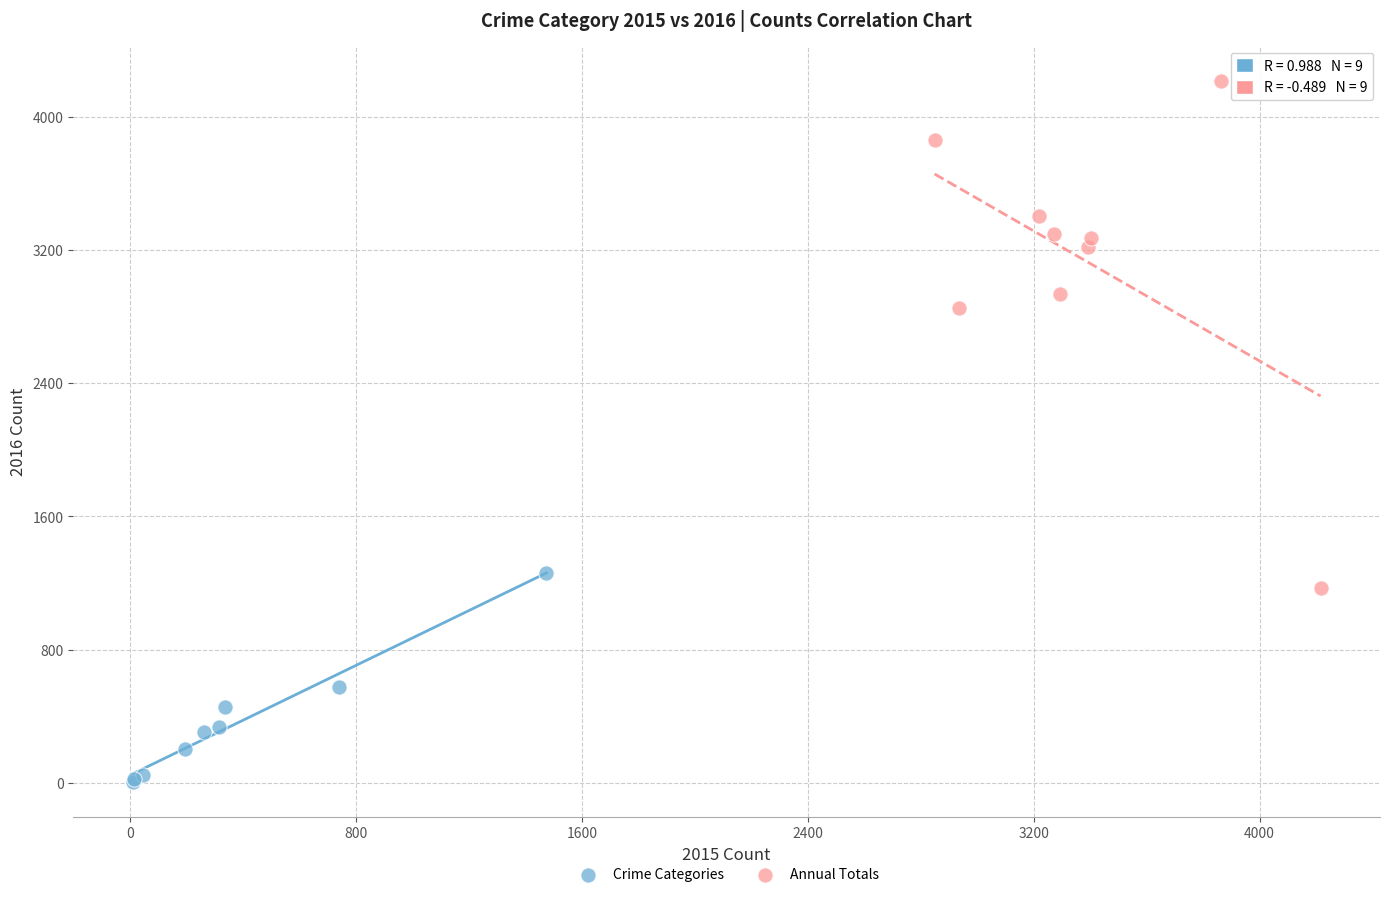

Which series reaches the maximum Y coordinate?

Annual Totals